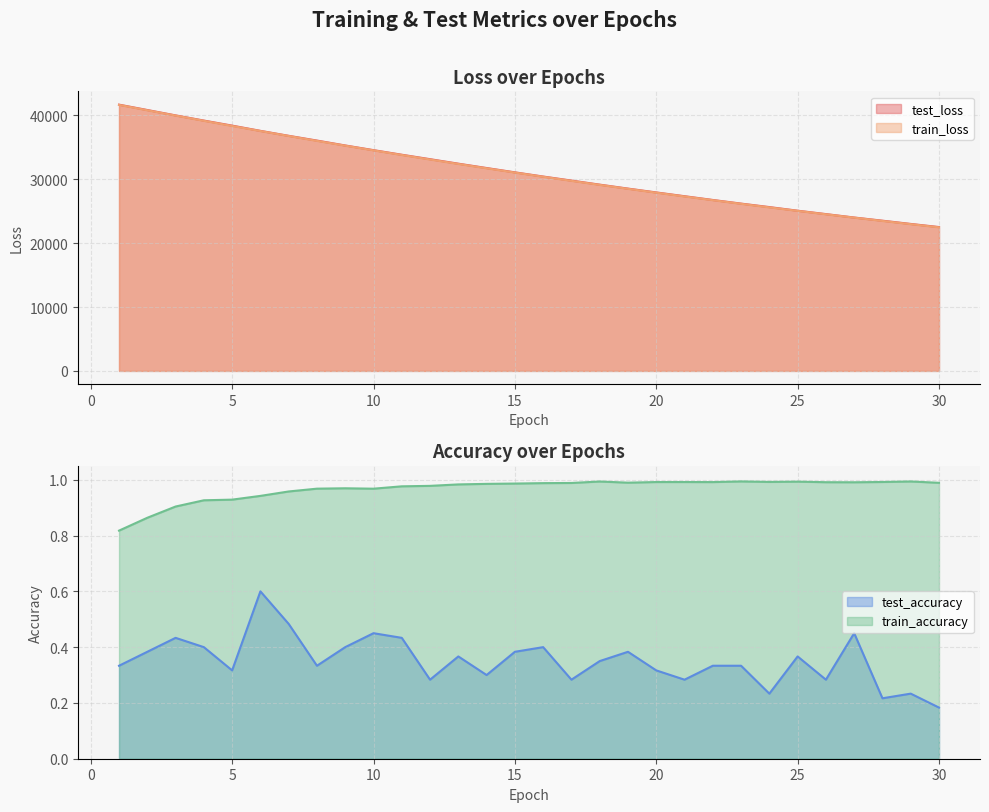

Reading left to right, list all the values displayed in this chart.

test_loss: 41690.5	40850.5	40008.3	39198.2	38407.6	37587.6	36810.7	36066.5	35299.4	34567.5	33848.7	33152.3	32448.4	31767.9	31091.5	30434.7	29802.0	29166.7	28545.9	27945.3	27354.4	26765.7	26197.3	25652.3	25085.5	24554.2	24016.8	23521.7	23012.9	22524.1
train_loss: 41654.0	40812.0	39979.2	39158.7	38352.8	37560.4	36782.1	36017.9	35267.8	34531.8	33809.4	33100.8	32405.8	31724.4	31056.3	30401.1	29758.9	29129.3	28512.3	27907.4	27314.5	26733.4	26163.7	25605.5	25058.4	24522.3	23996.9	23482.0	22977.5	22483.2
test_accuracy: 0.3	0.4	0.4	0.4	0.3	0.6	0.5	0.3	0.4	0.4	0.4	0.3	0.4	0.3	0.4	0.4	0.3	0.3	0.4	0.3	0.3	0.3	0.3	0.2	0.4	0.3	0.4	0.2	0.2	0.2
train_accuracy: 0.8	0.9	0.9	0.9	0.9	0.9	1.0	1.0	1.0	1.0	1.0	1.0	1.0	1.0	1.0	1.0	1.0	1.0	1.0	1.0	1.0	1.0	1.0	1.0	1.0	1.0	1.0	1.0	1.0	1.0